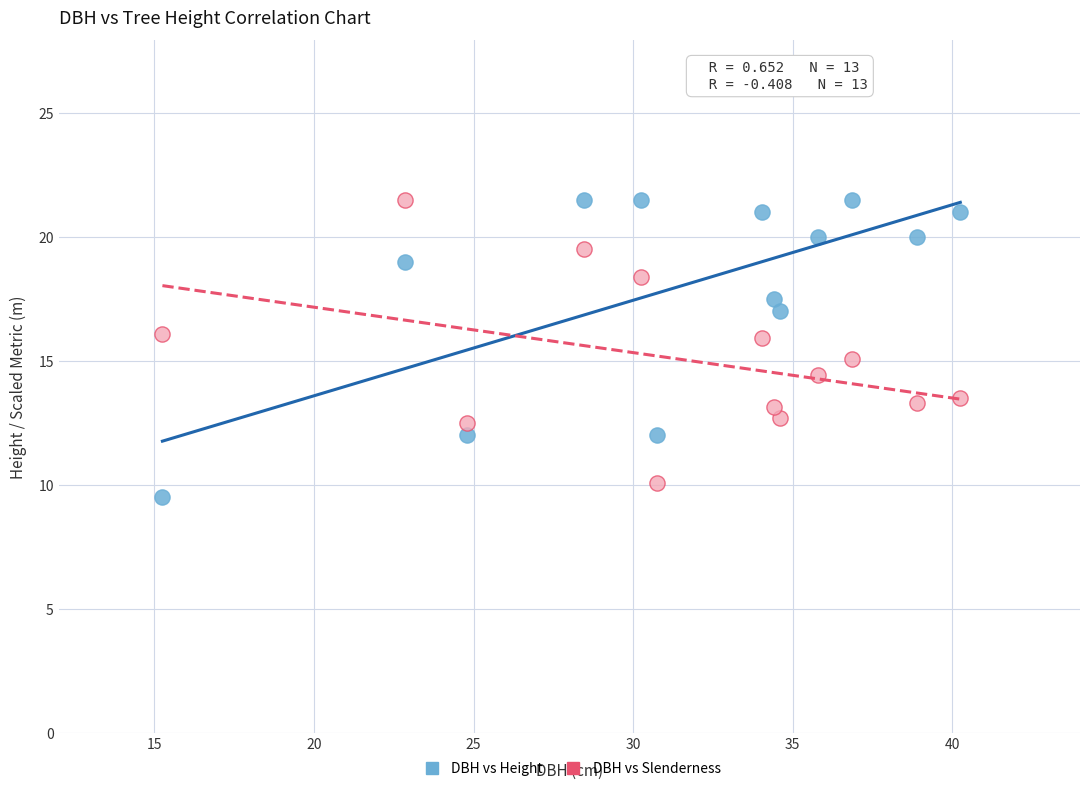

Across all data points, what is the range of Y values (max minus min)?

12.0